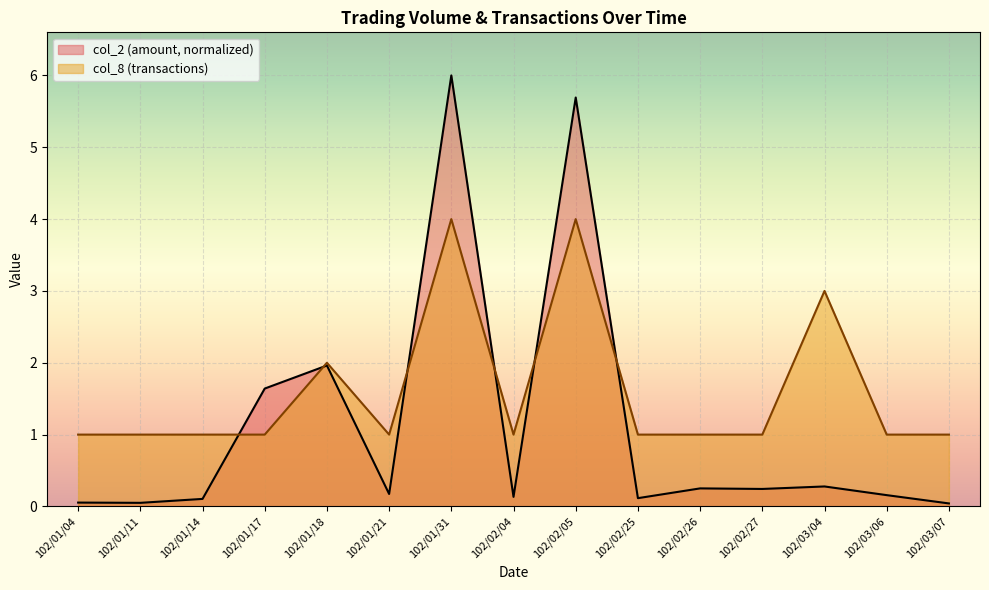

In col_2, how many points are higher than both neighbors (excluding endpoints)?

5